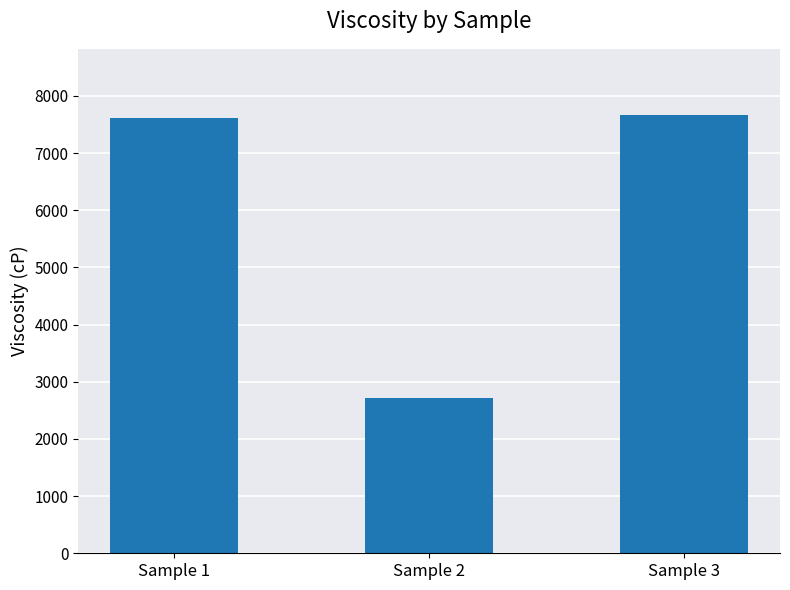

What is the ratio of the value at Sample 3 to the value at Sample 1?

1.0